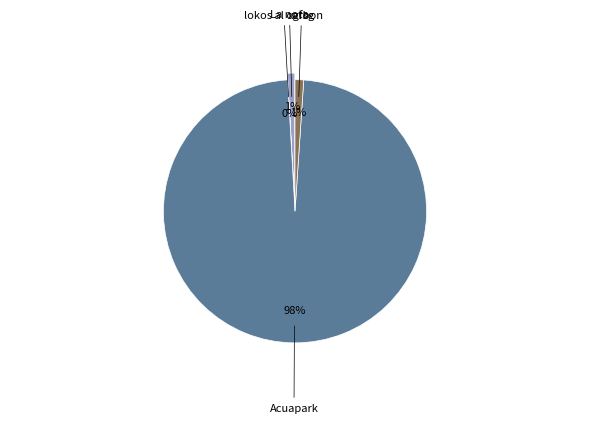

Between Acuapark and lokos al carbon, which is larger?

Acuapark